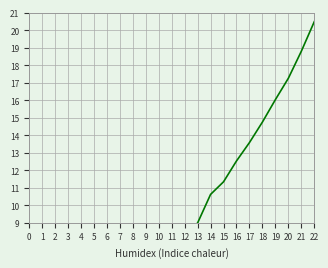

What is the value of the 19th point from the left?

14.8